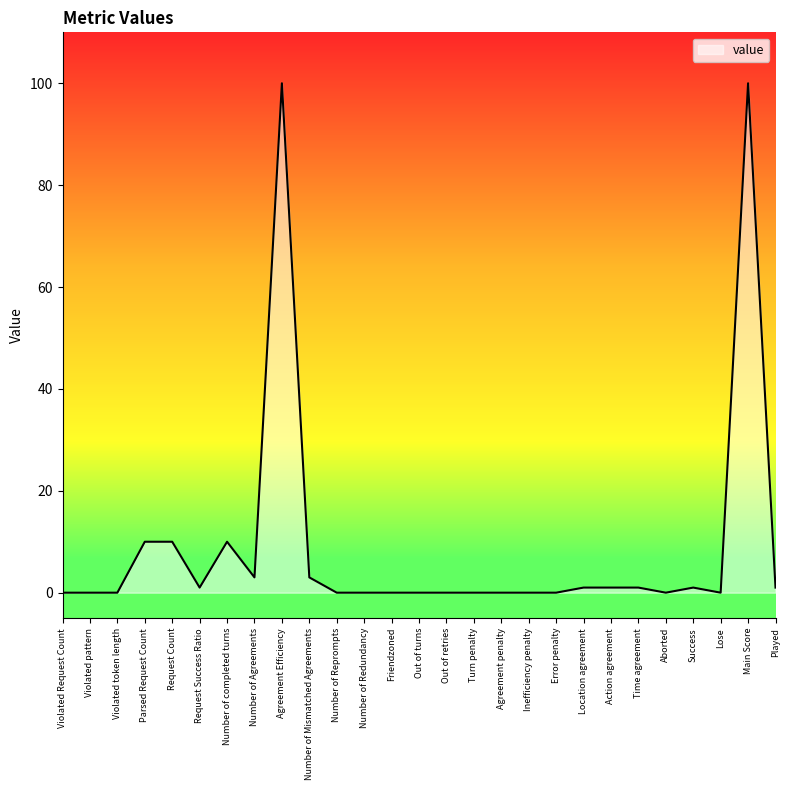

What is the maximum value shown in the chart?

100